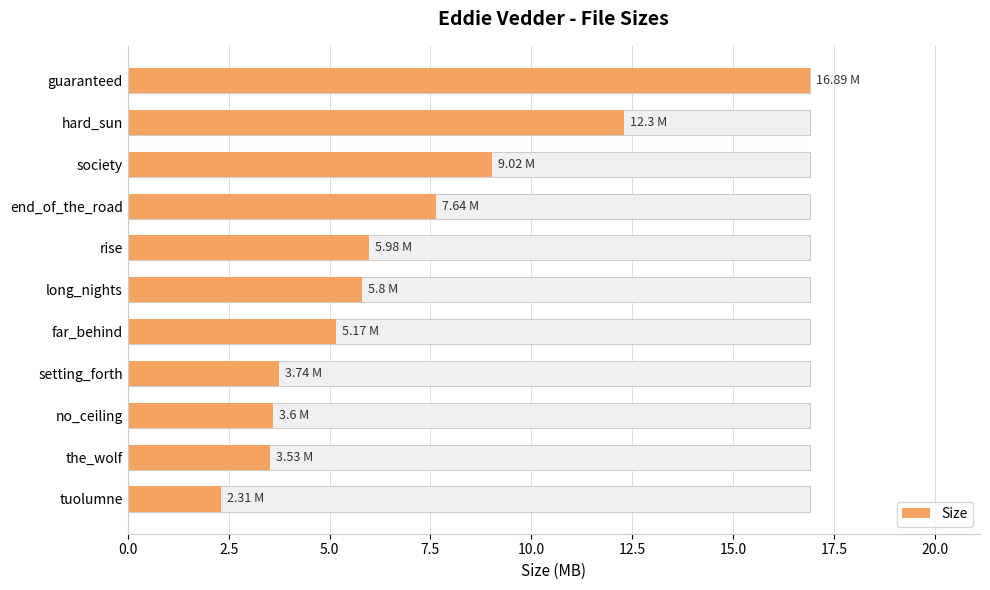

The value at setting_forth is 6.7. True or false?

False